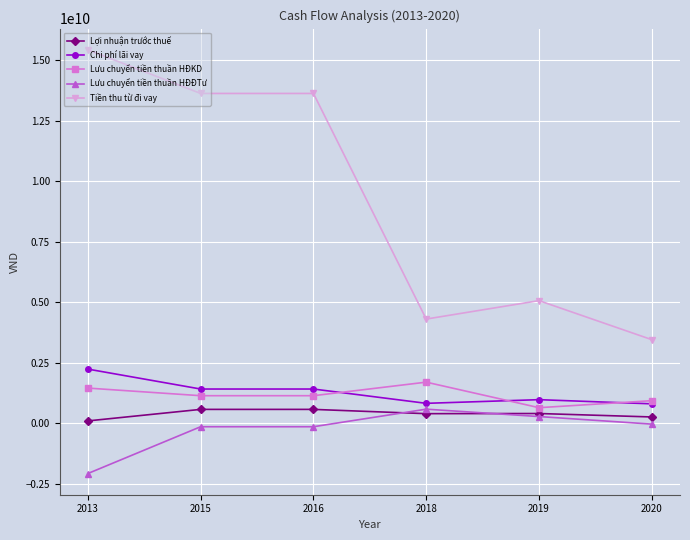

What is the maximum value shown in the chart?

15422524404